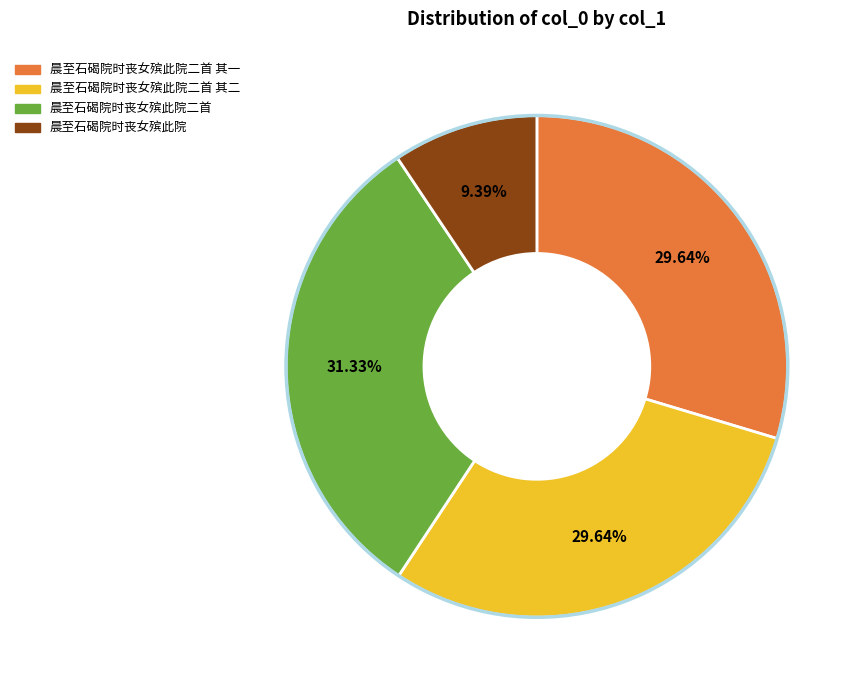

To the nearest percent, what percentage of the pie is 晨至石碣院时丧女殡此院二首 其一?

30%